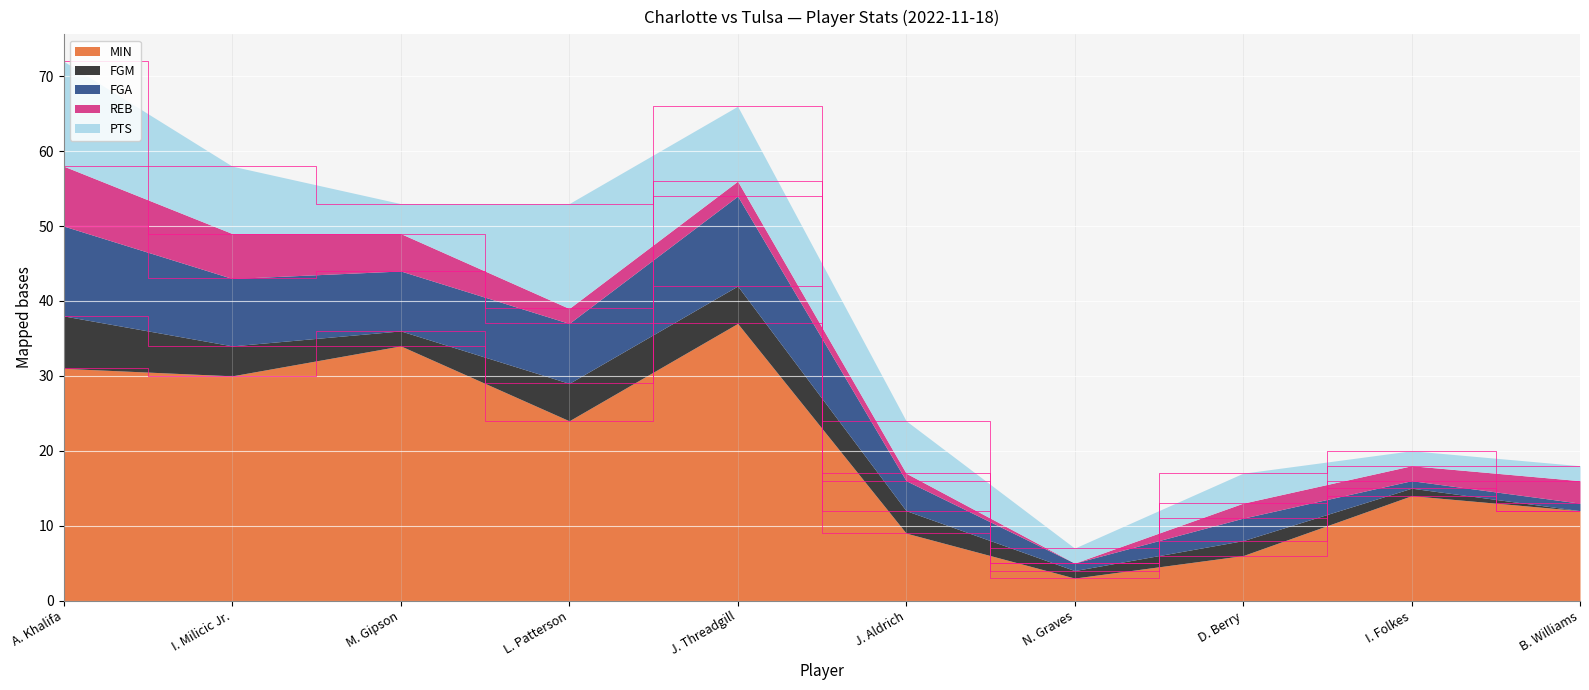

What is the spread (max minus min) of values at I. Milicic Jr.?

26